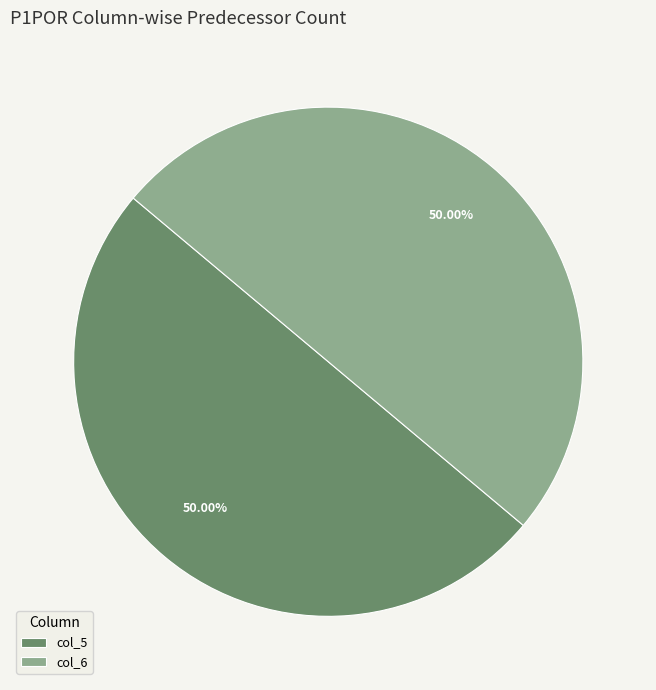

Approximately how many times larger is the value at col_5 compared to col_6?

1.0